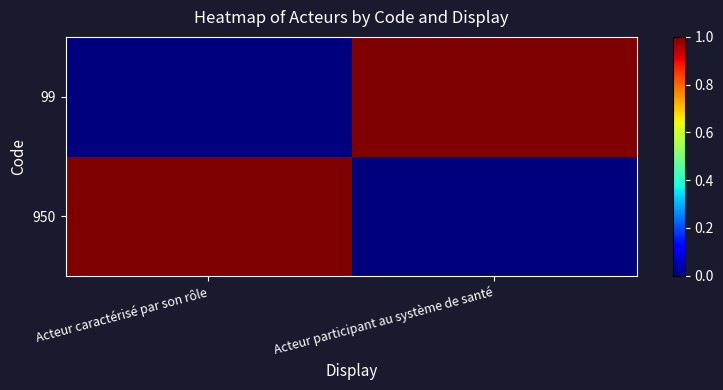

What is the total value across all series at Acteur participant au système de santé?

1